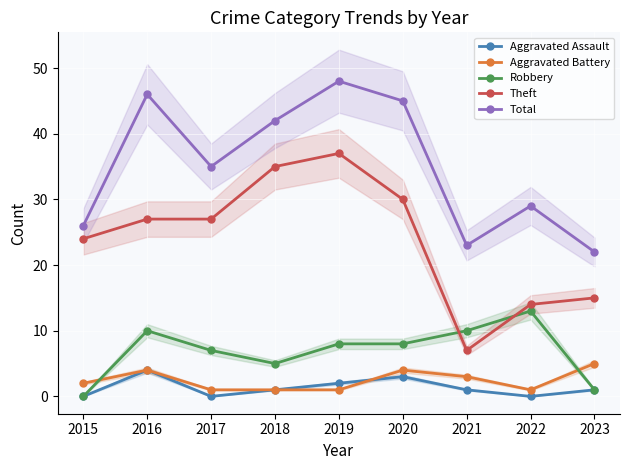

How many data points in Robbery are less than 8?

4